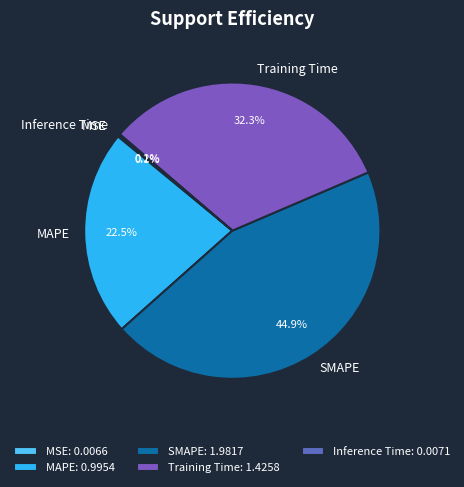

What portion of the pie excludes MAPE?

77.5%